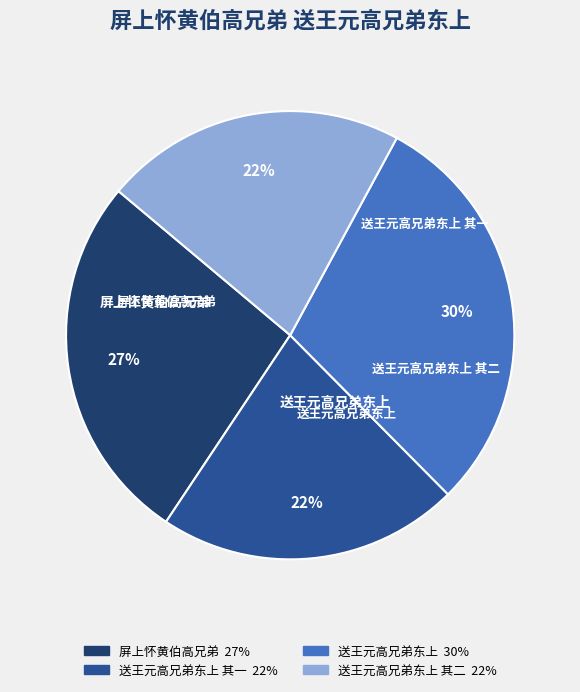

Is there any slice that represents more than half of the pie?

No